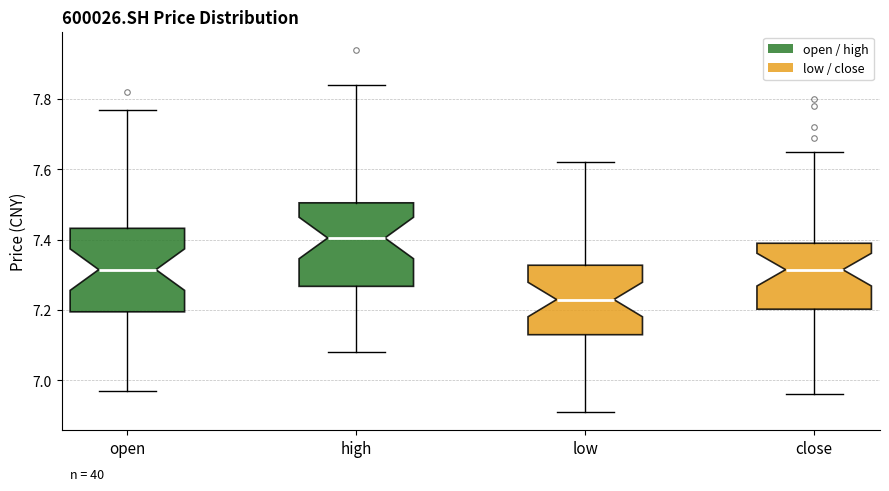

Reading left to right, read every box against the y-axis: the position of its median line, the range the box covers, and the ends of its whiskers. The values are not printed on the chart, so give them approximately, as read against the axis.

open: median 7.32, box 7.20 to 7.44, whiskers 6.98 to 7.78
high: median 7.40, box 7.26 to 7.50, whiskers 7.08 to 7.84
low: median 7.24, box 7.14 to 7.32, whiskers 6.92 to 7.62
close: median 7.32, box 7.20 to 7.40, whiskers 6.96 to 7.66